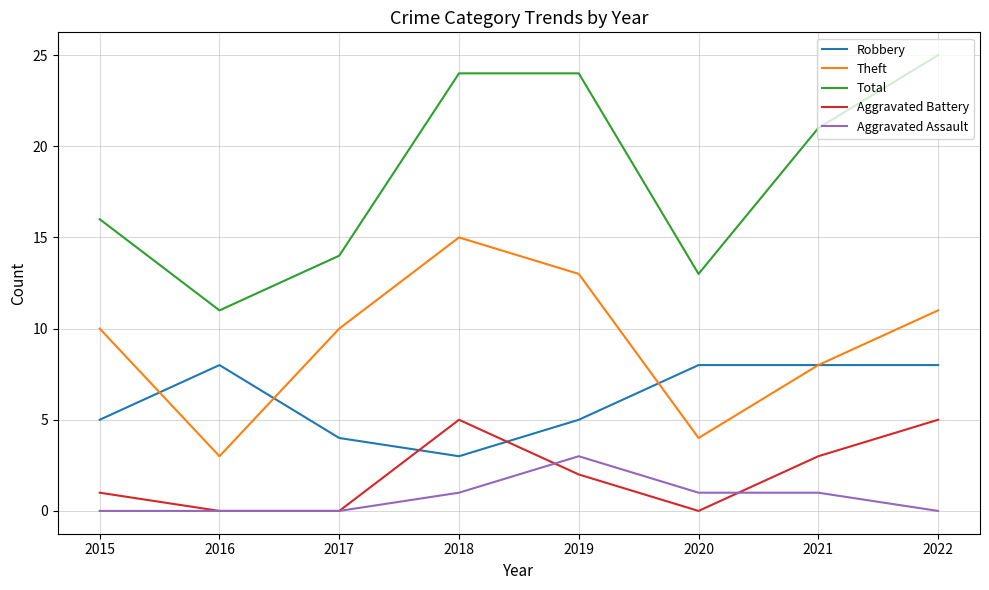

True or false: Total and Aggravated Battery intersect in this chart.

False